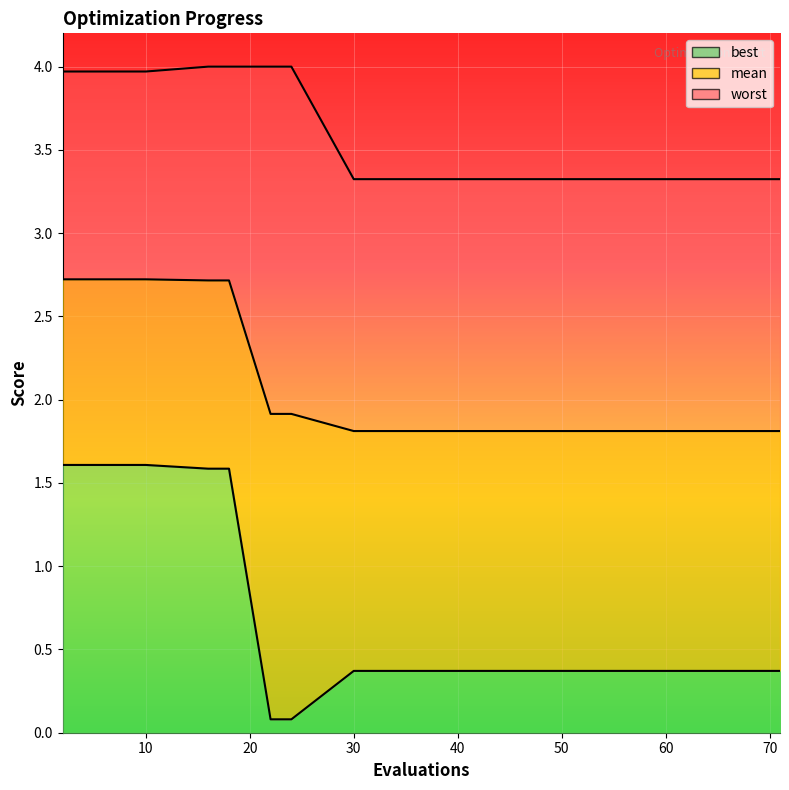

What is the total value across all series at 4?

8.3